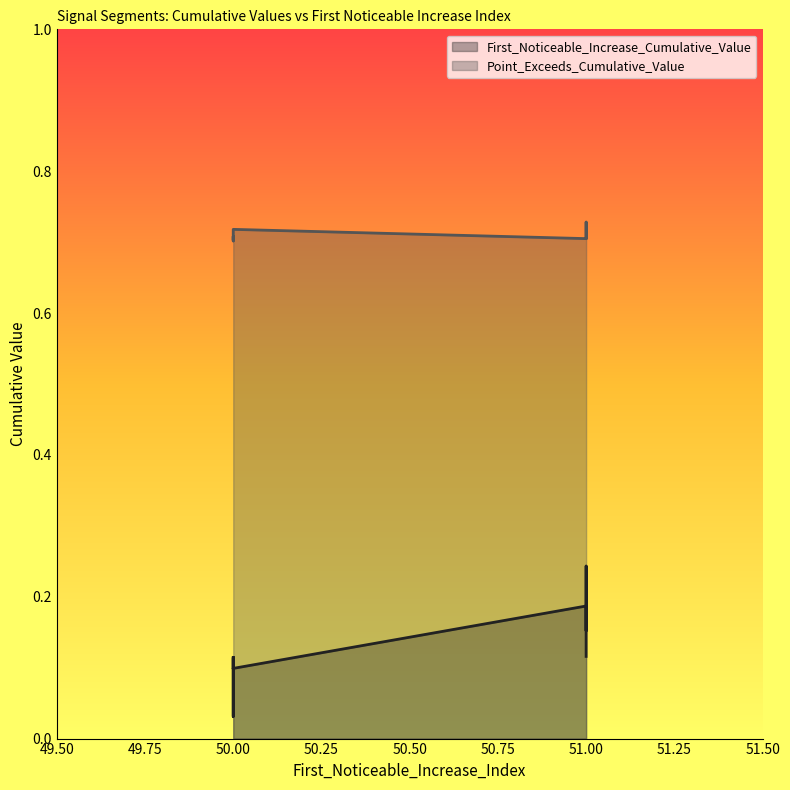

Between 51 and 50, which series saw the biggest shift?

First_Noticeable_Increase_Cumulative_Value